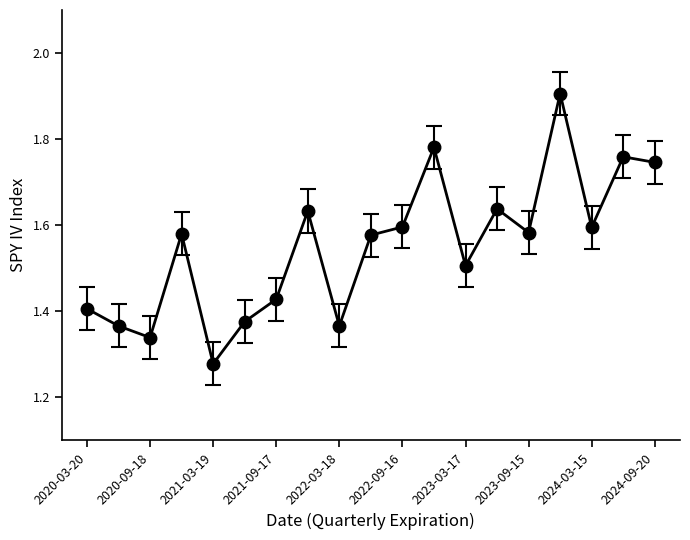

What is the greatest value displayed?

1.9